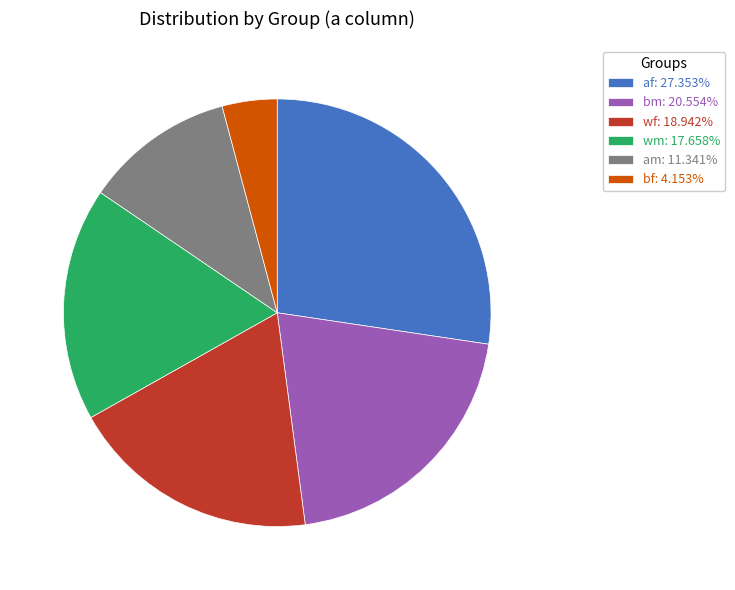

Does wf: 18.942% represent more than half of the total?

No